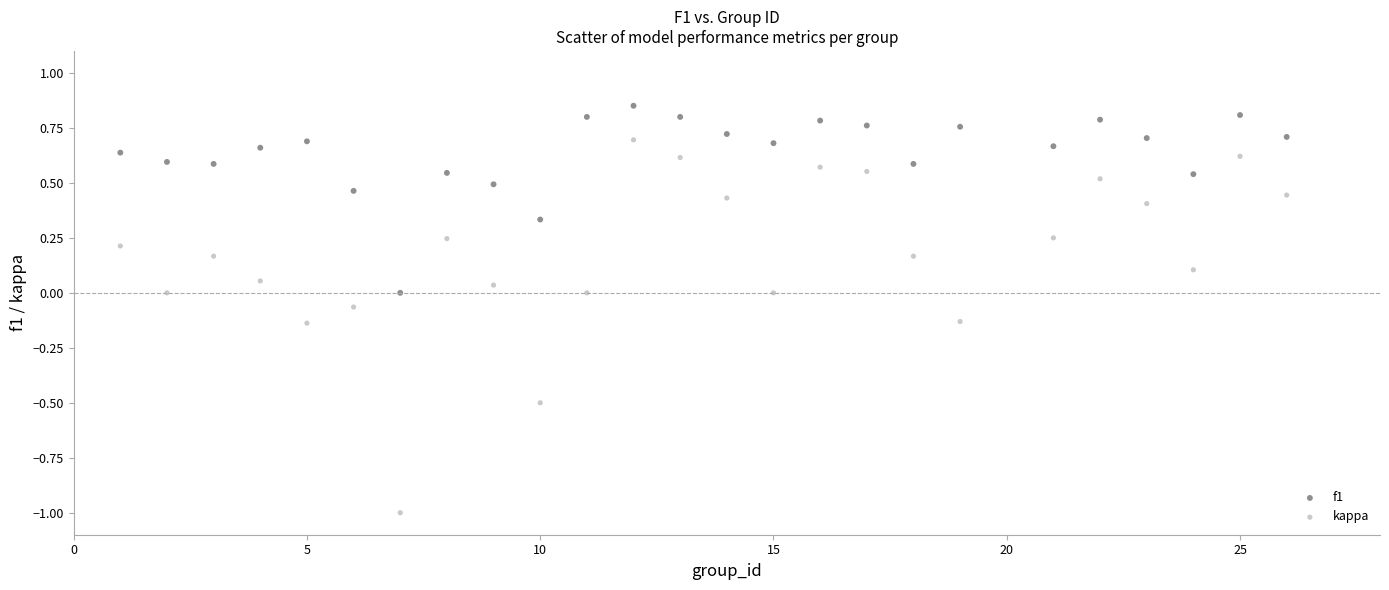

Across all data points, what is the range of Y values (max minus min)?

1.9